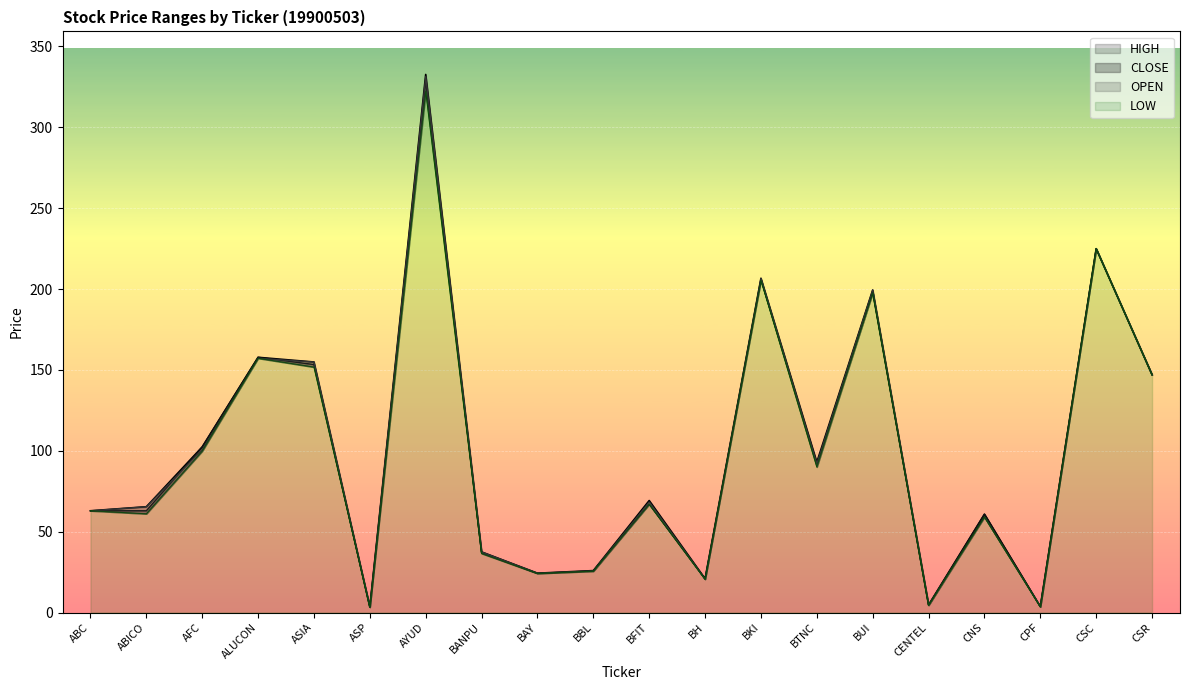

What is the label of the 1st point from the left?

ABC